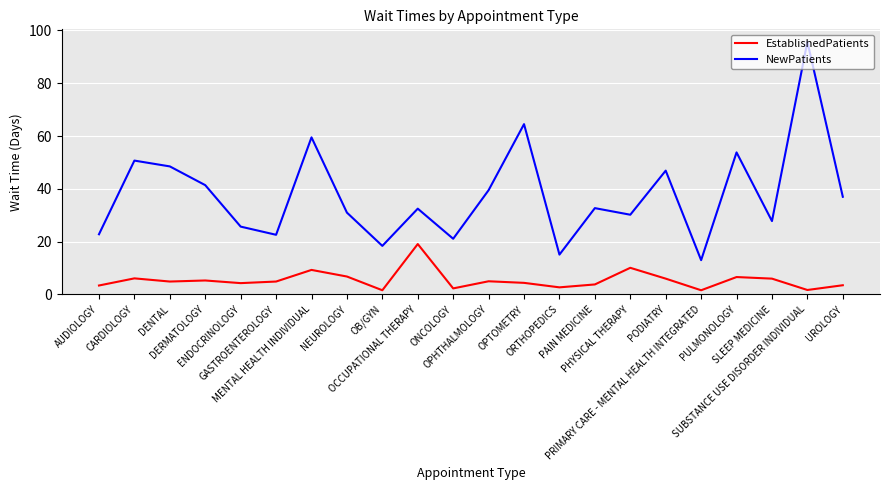

Is the value of EstablishedPatients at OPTOMETRY greater than the value of NewPatients at SUBSTANCE USE DISORDER INDIVIDUAL?

No